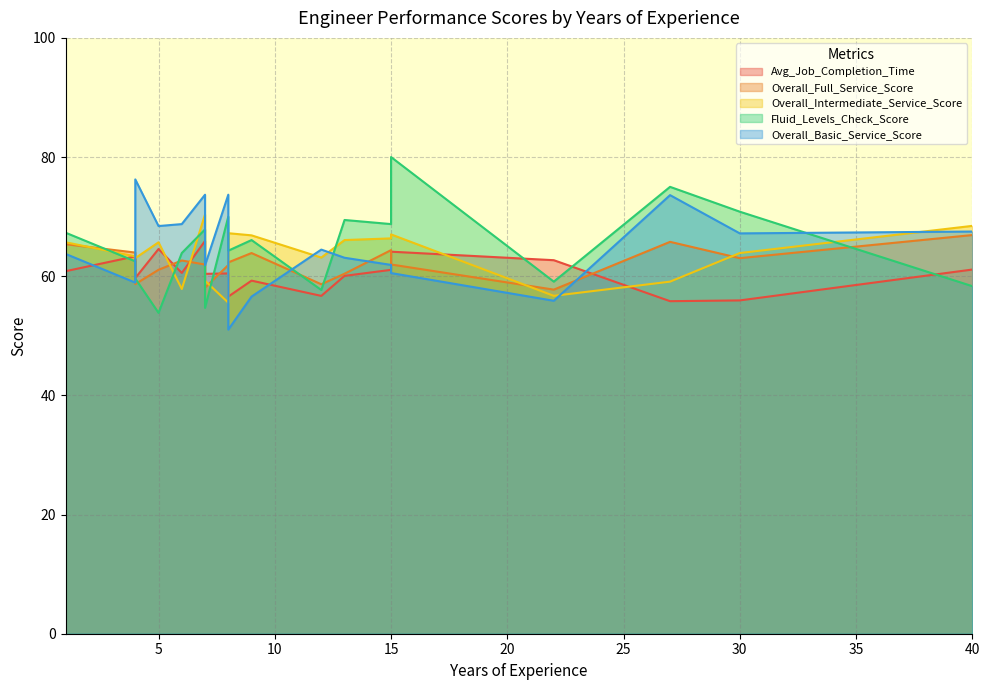

The value of Overall_Basic_Service_Score at 1 is 40.6. True or false?

False